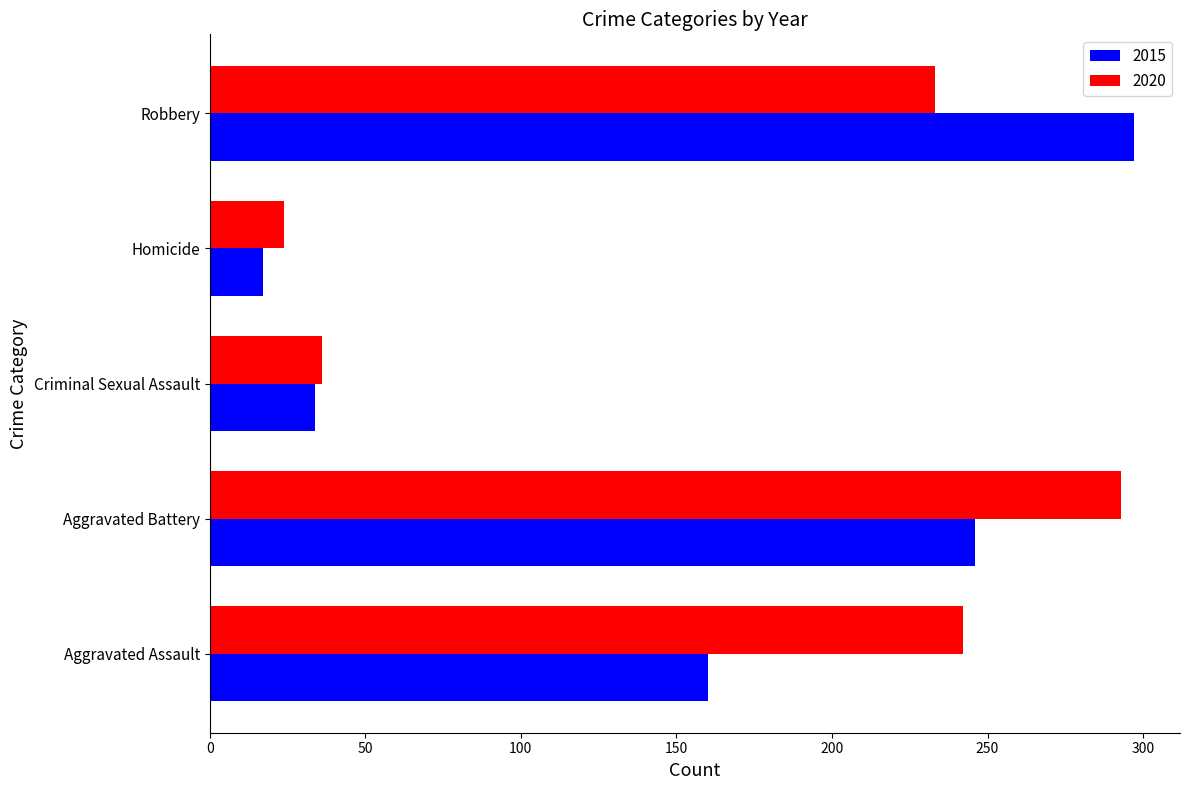

Which category has the lowest value across all series?

Homicide